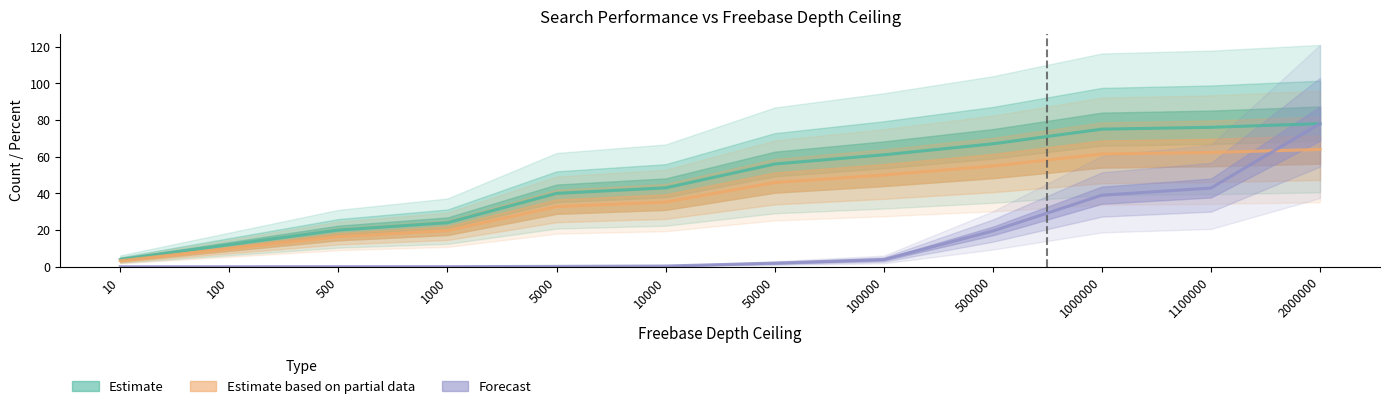

Does the chart have visible grid lines?

No